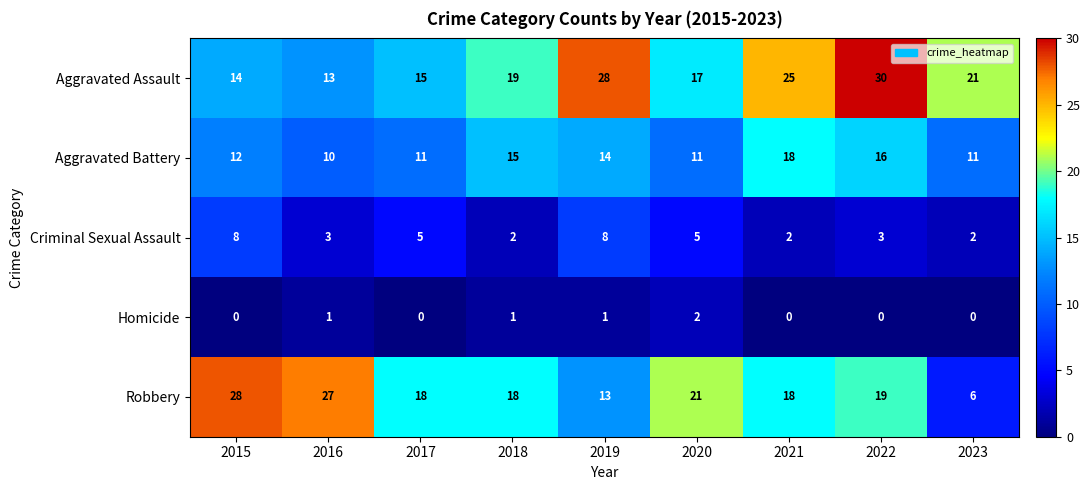

What is the difference between the highest and lowest values at 2016?

26